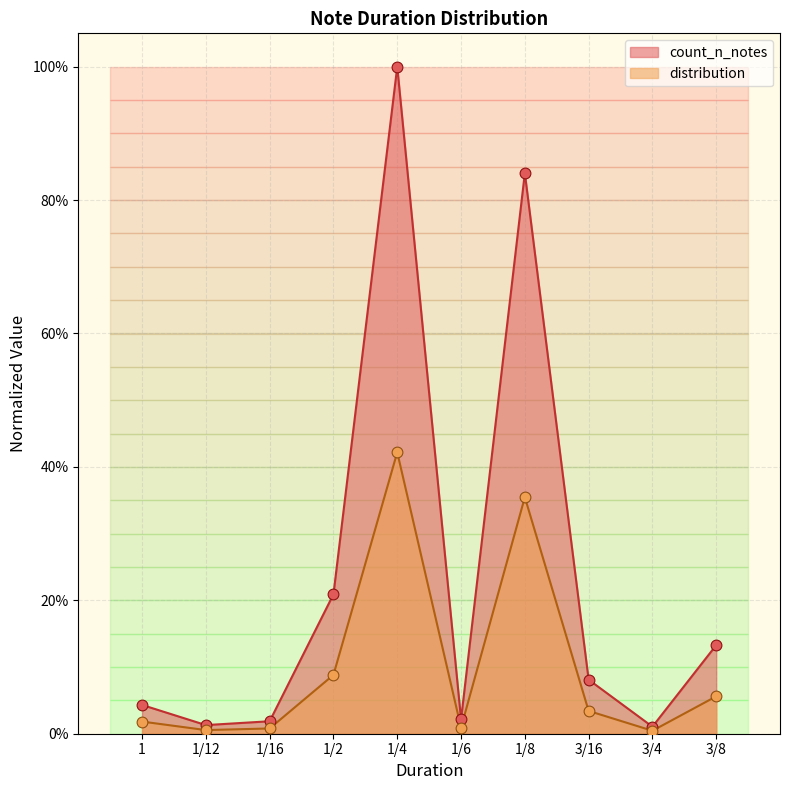

At which category is the sum across all series the highest?

1/4